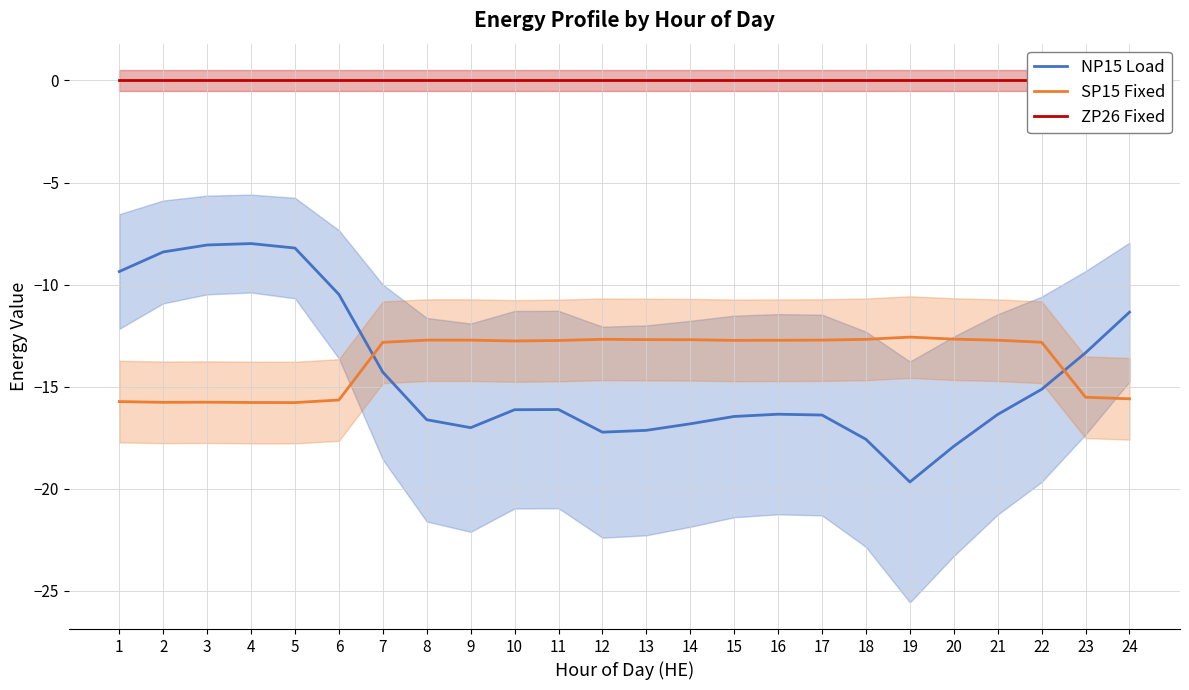

Count the number of data series in this chart.

3